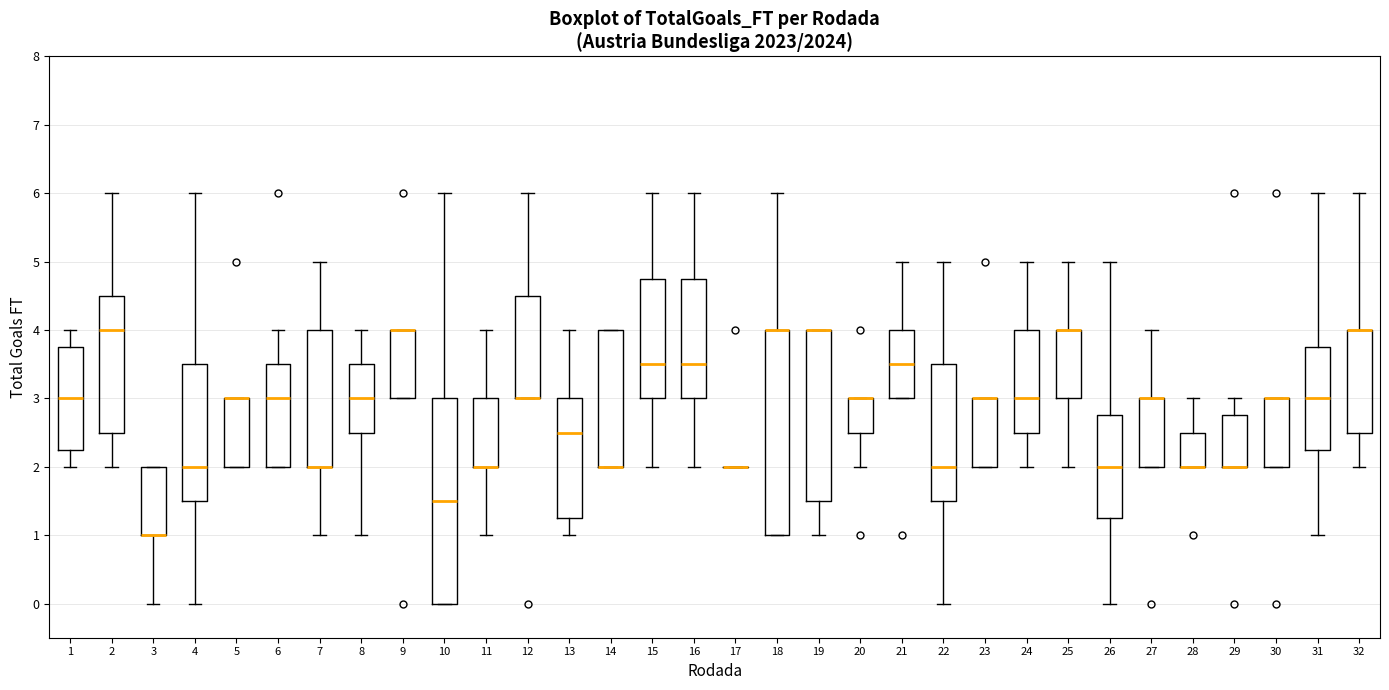

Where does the lower whisker of the box at x = 3 end on the y-axis? The values are not printed on the chart, so give them approximately, as read against the axis.

0.0